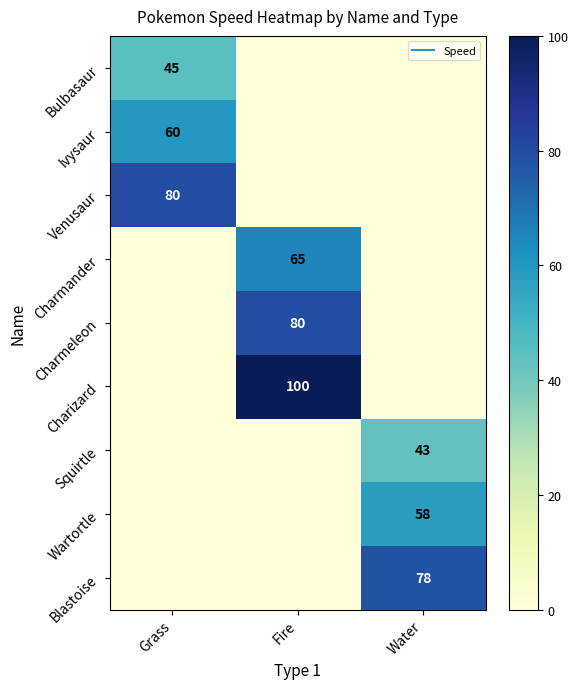

Which category has the highest value across all series?

Fire